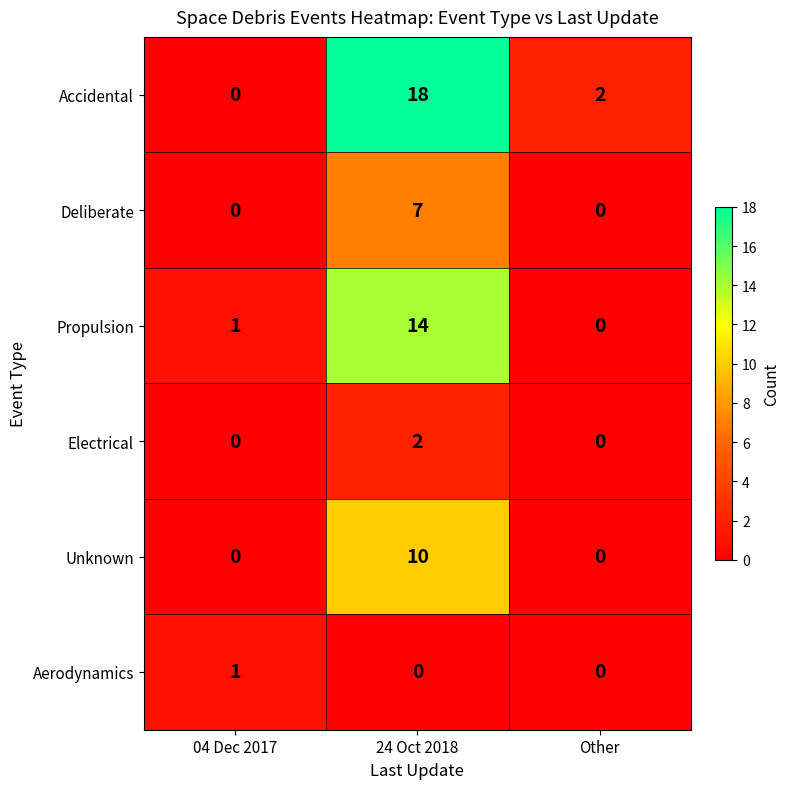

How many values in the Aerodynamics series exceed 0?

1